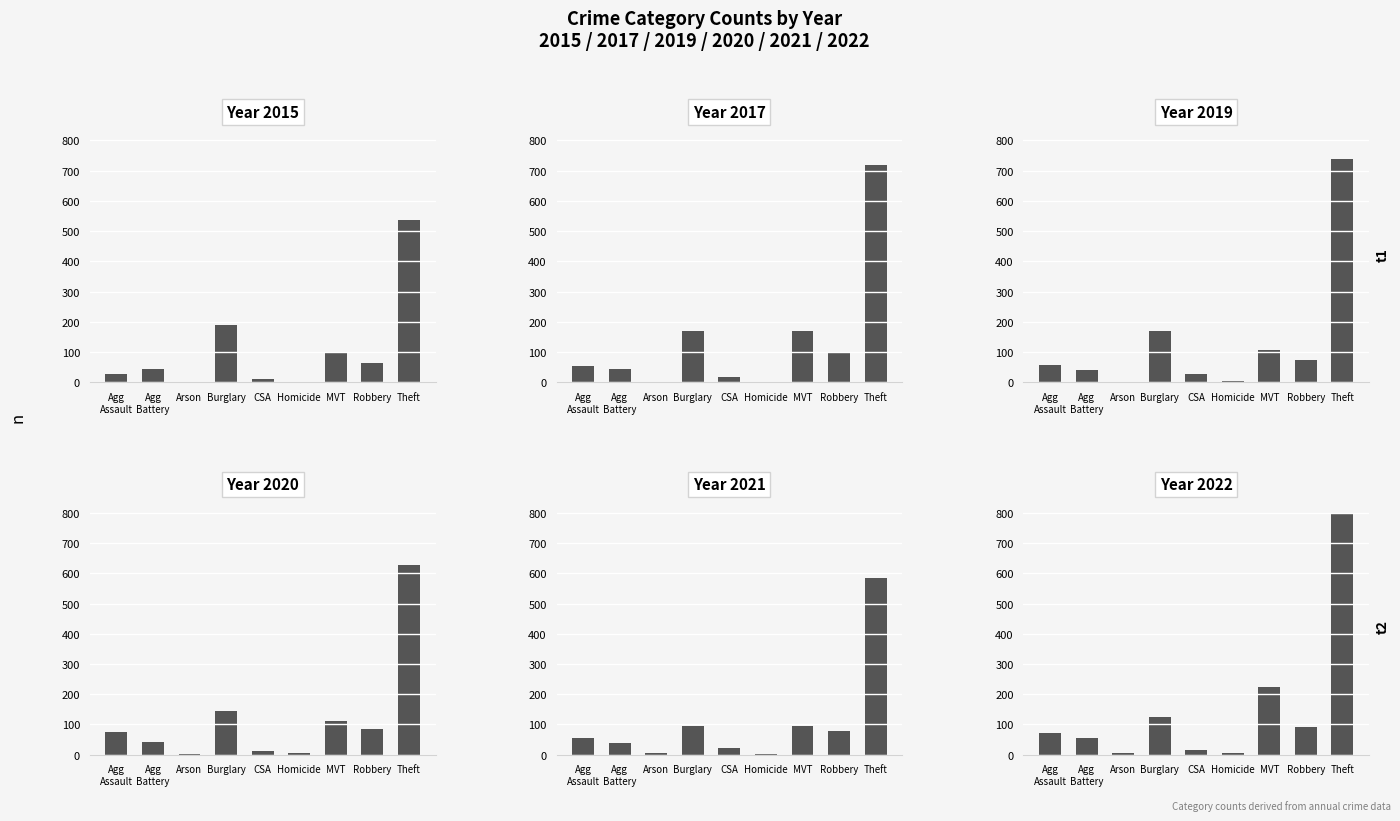

List the series in order of their peak value, highest first.

2022, 2019, 2017, 2020, 2021, 2015